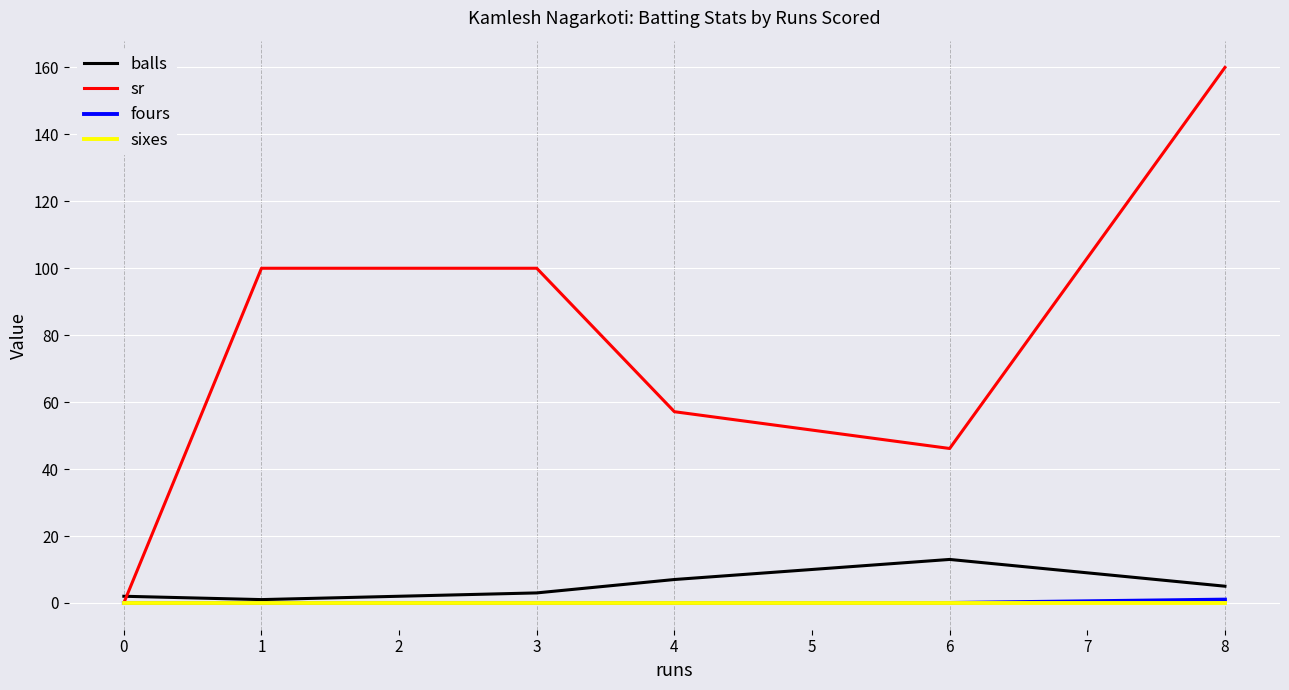

The value of fours at 3 is 0.0. True or false?

True